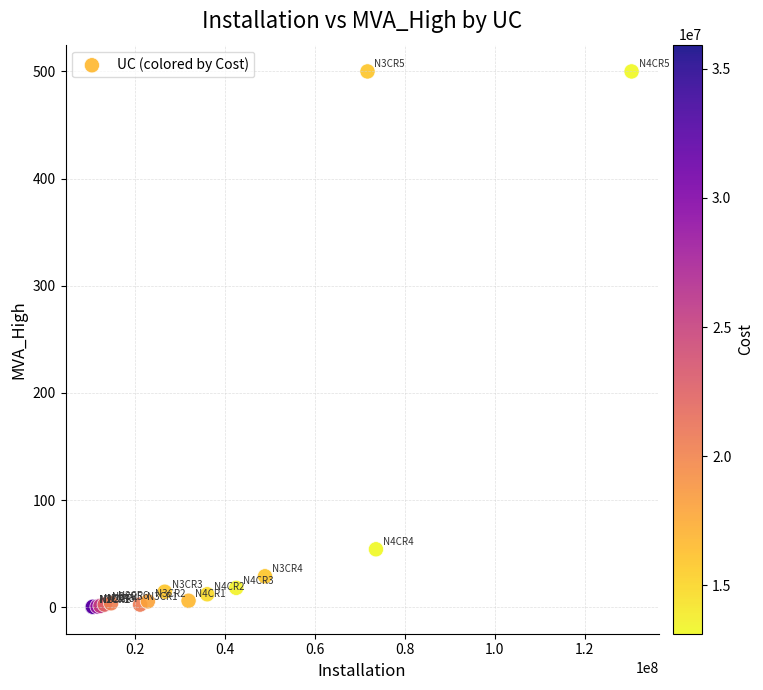

What Y value in the scatter plot is closest to 250?

54.0